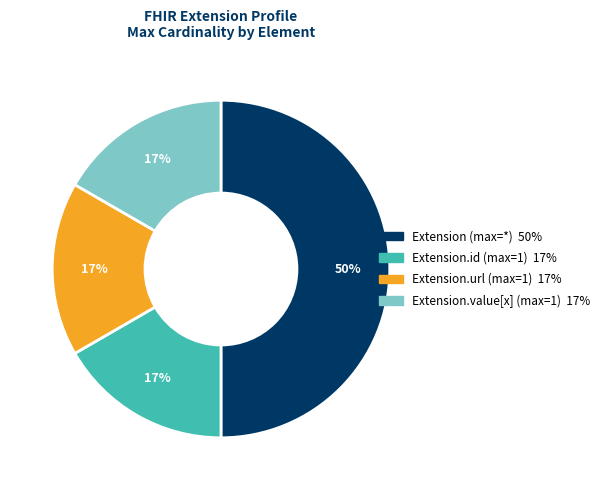

To the nearest percent, what is the difference between the largest and smallest slice percentages?

33%